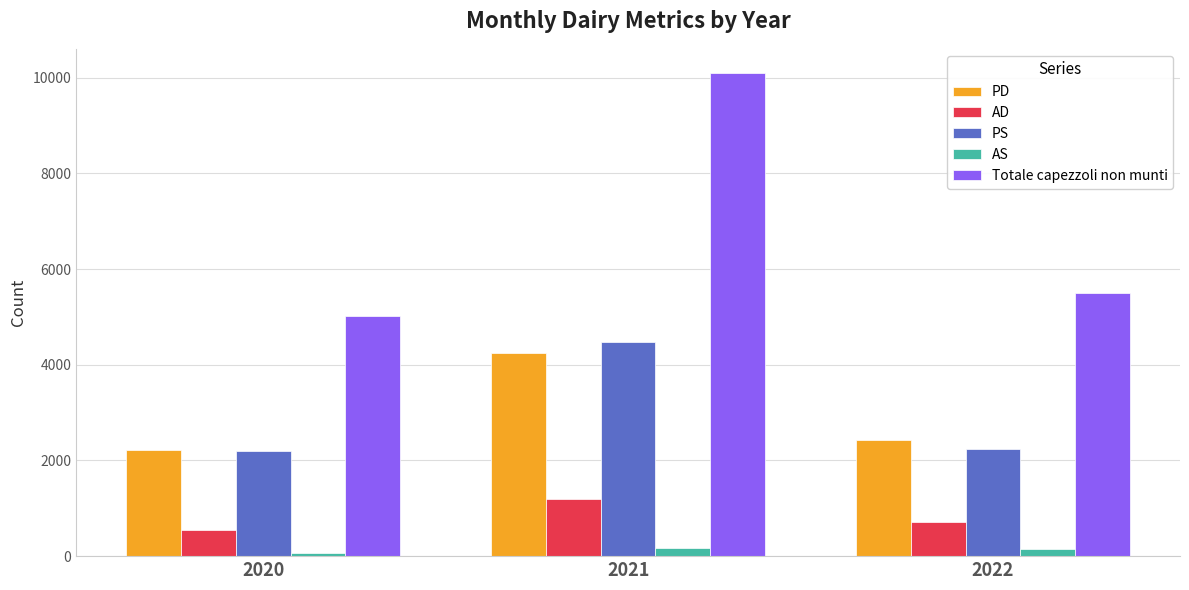

True or false: PD has a value of 1073 at 2022.

False